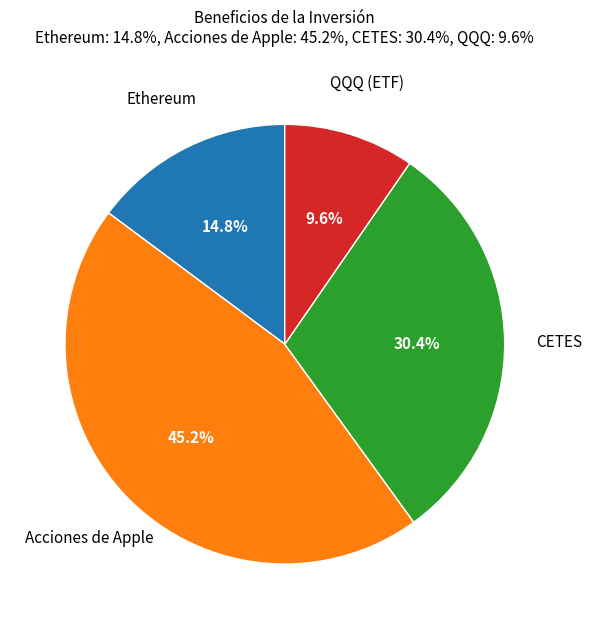

What is the largest slice in the pie chart?

Acciones de Apple